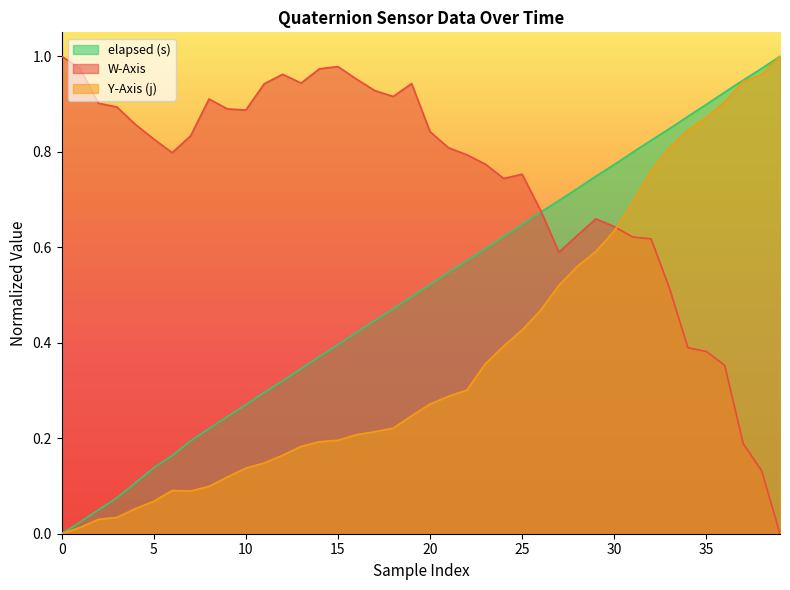

What is the difference between the W-Axis values at 24 and 18?

0.2